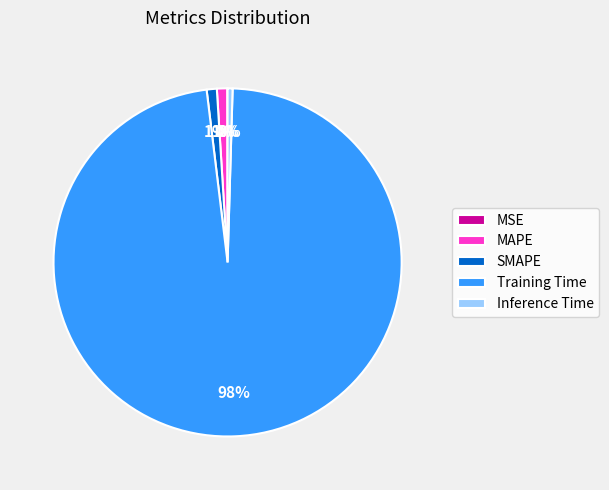

What is the largest slice in the pie chart?

Training Time